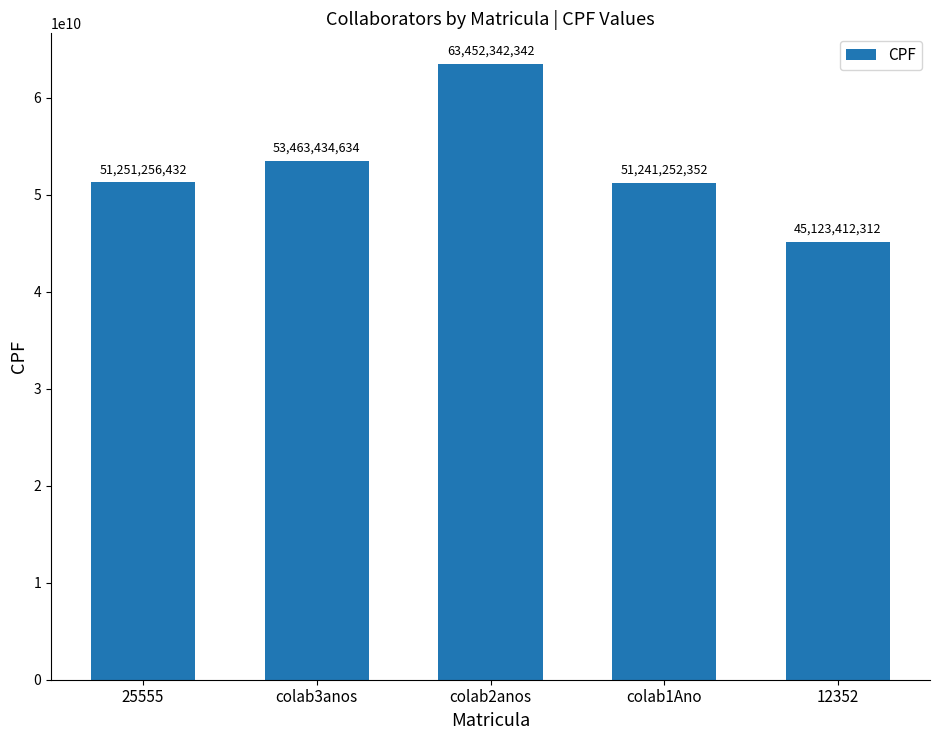

What is the label of the 1st bar from the left?

25555